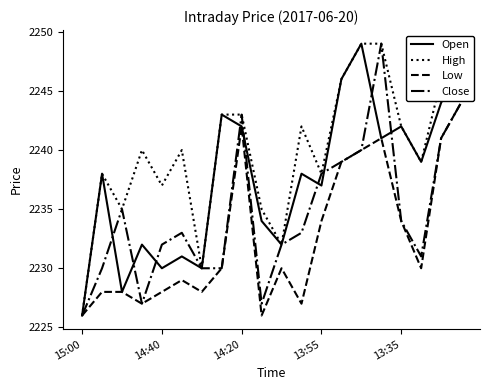

Which series has the largest total across all categories?

High